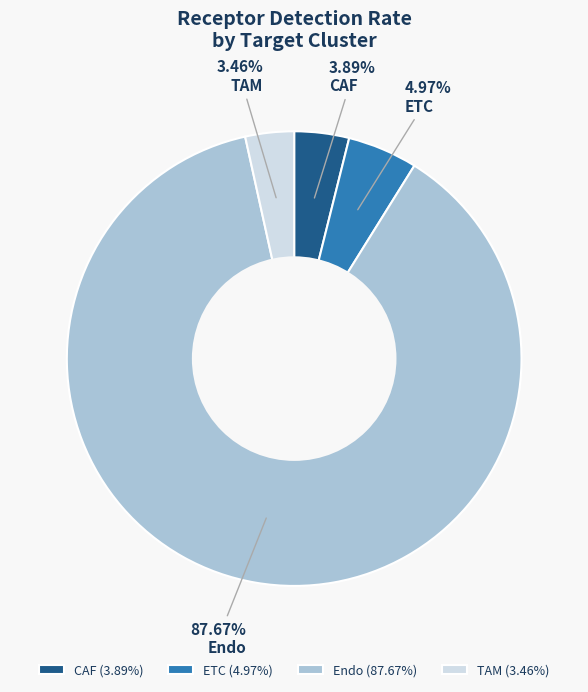

Is there any slice that represents more than half of the pie?

Yes